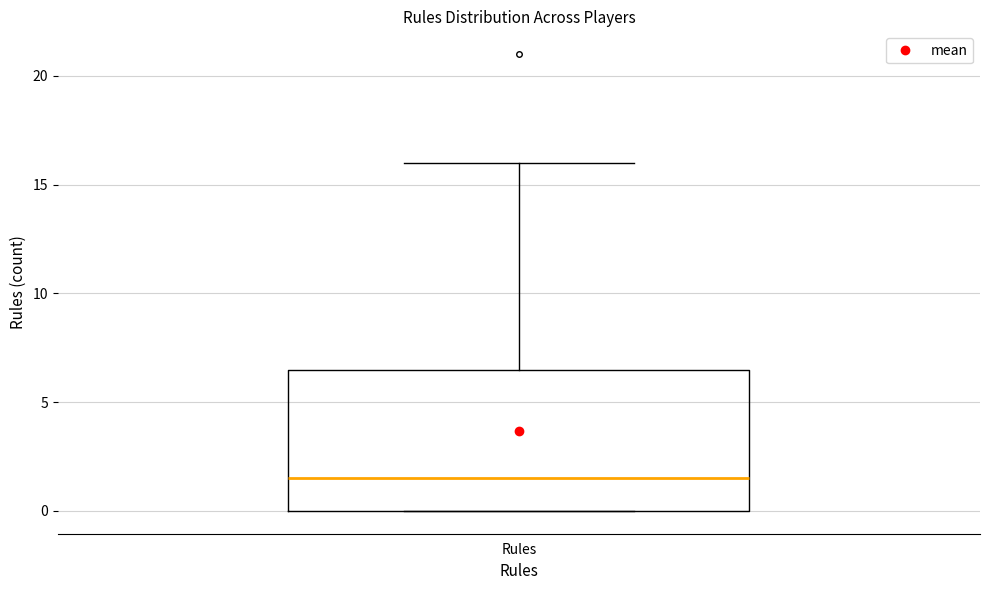

Where is the lower edge of the box for Rules on the y-axis? The values are not printed on the chart, so give them approximately, as read against the axis.

0.0